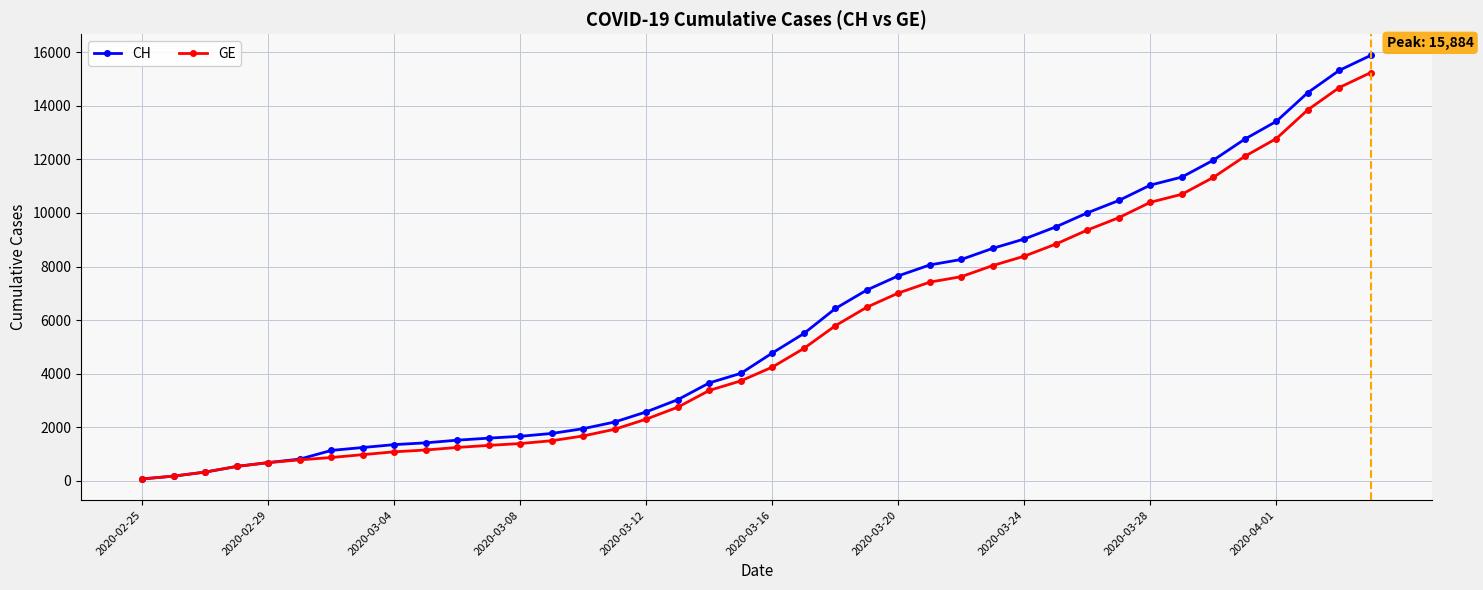

What is the greatest value displayed?

15884